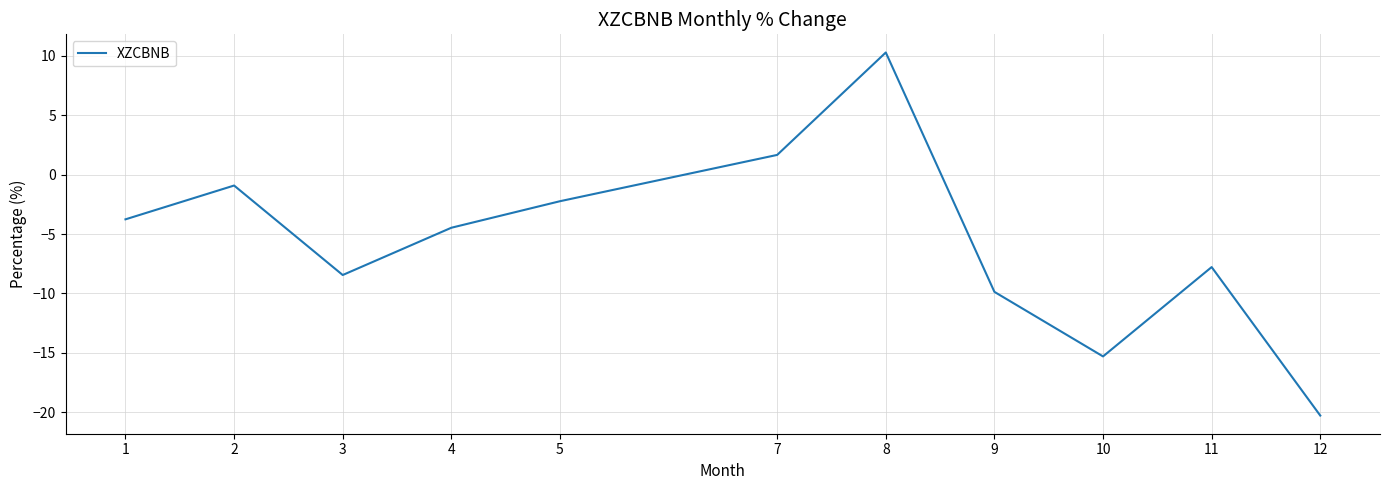

What is the difference between the maximum and minimum values?

30.6